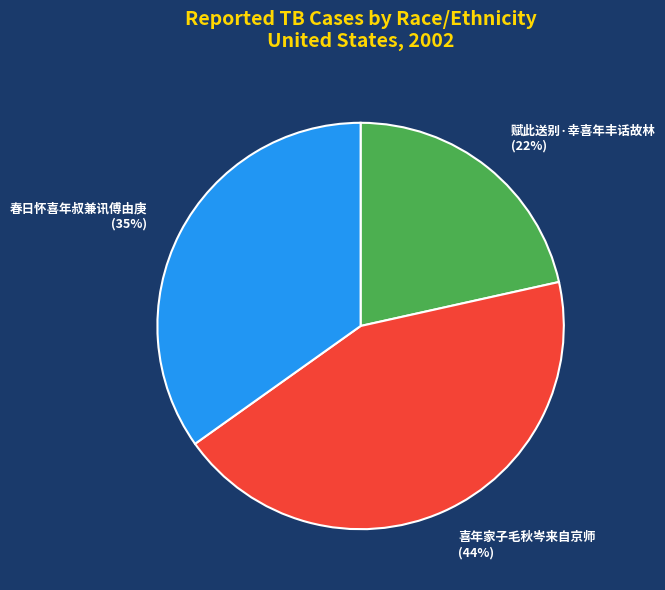

Is the sum of 喜年家子毛秋岑来自京师 and 春日怀喜年叔兼讯傅由庚 greater than half?

Yes